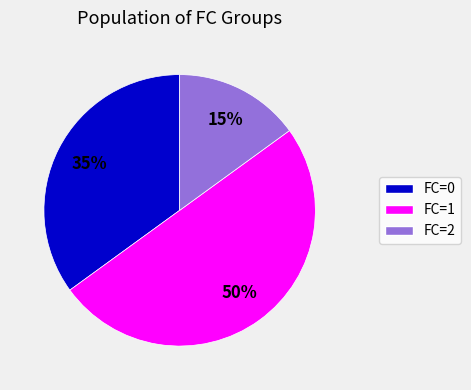

Does FC=2 represent more than half of the total?

No